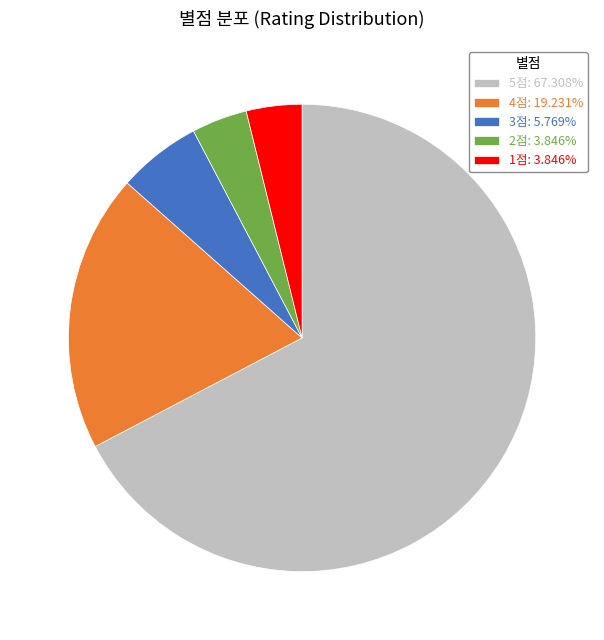

Approximately how many times larger is the value at 1점: 3.846% compared to 3점: 5.769%?

0.7